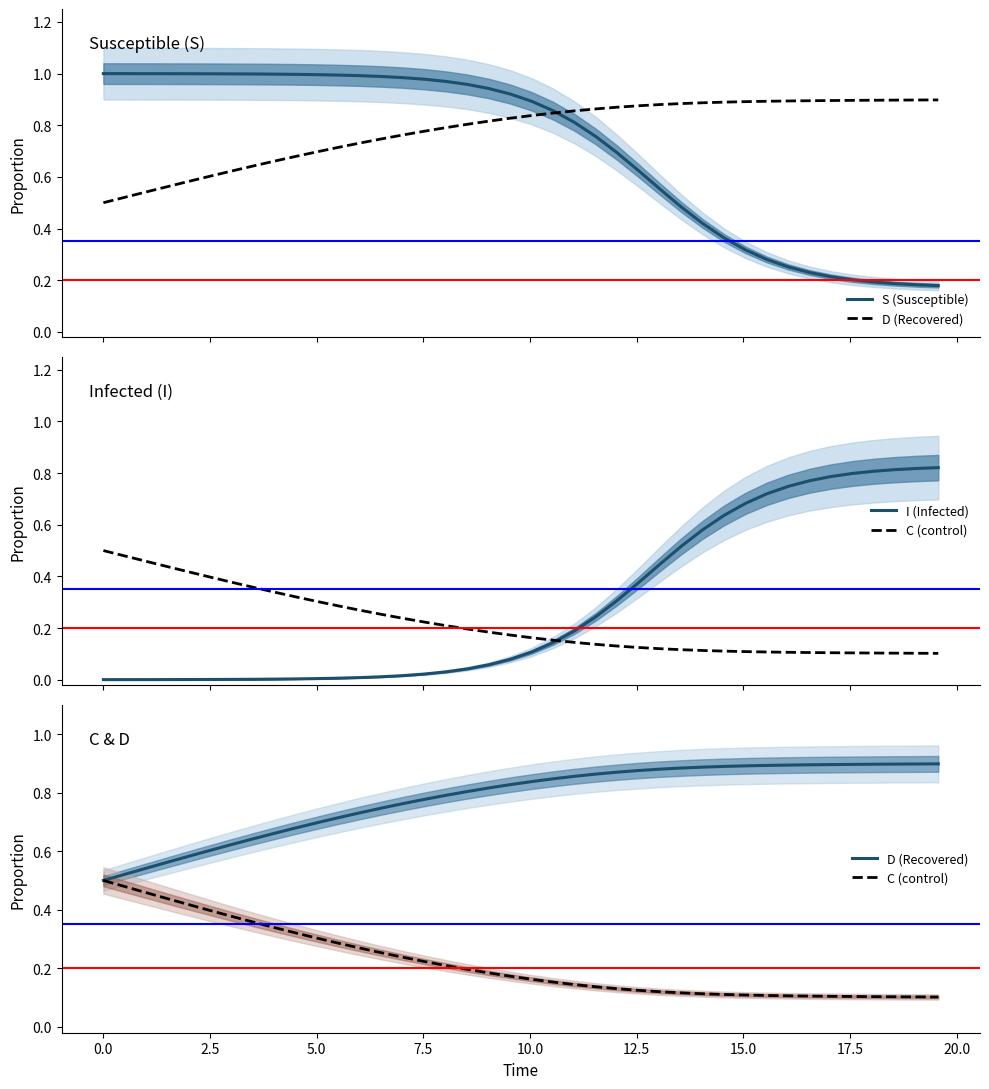

True or false: I (Infected) has more than 0 points higher than both neighbors.

False